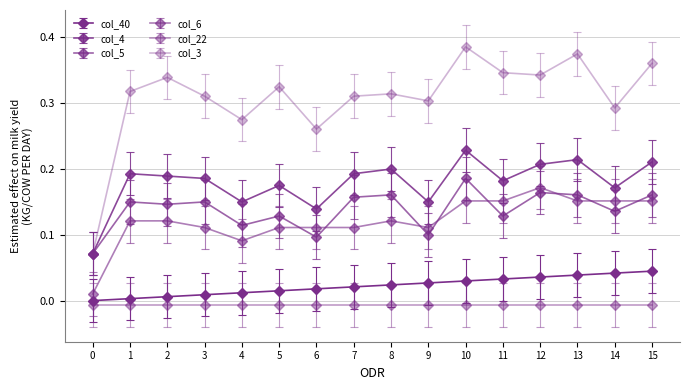

True or false: col_4 and col_5 intersect in this chart.

False